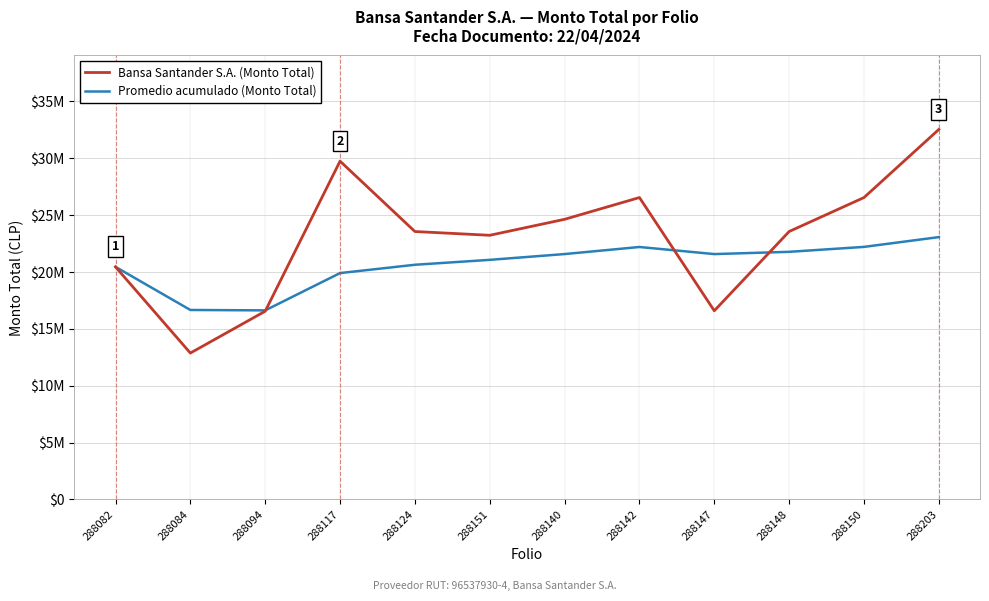

How many interior local peaks does the Bansa Santander S.A. (Monto Total) series have?

2